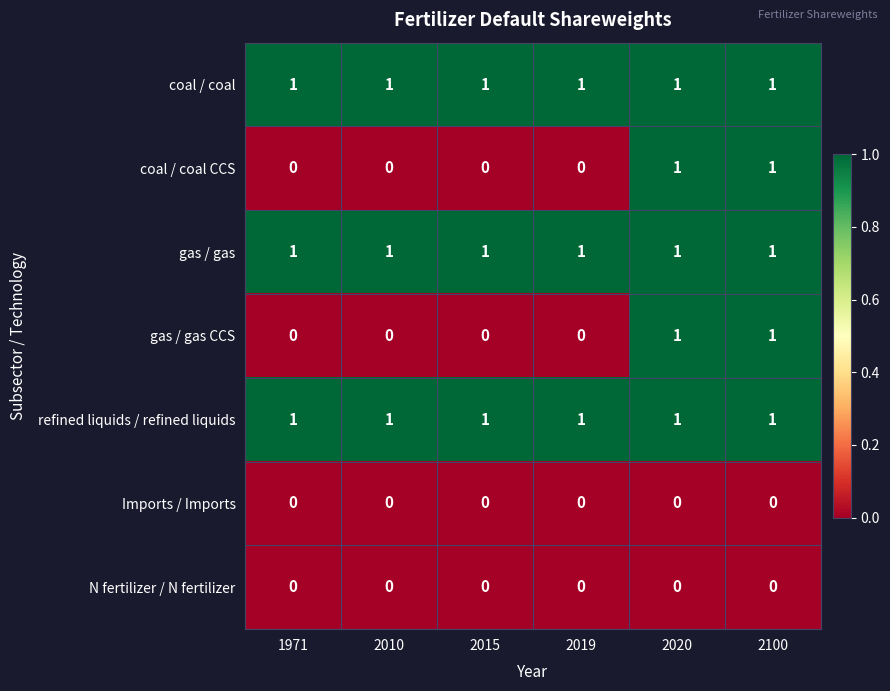

Is the value of coal / coal CCS at 2010 greater than the value of coal / coal at 2019?

No